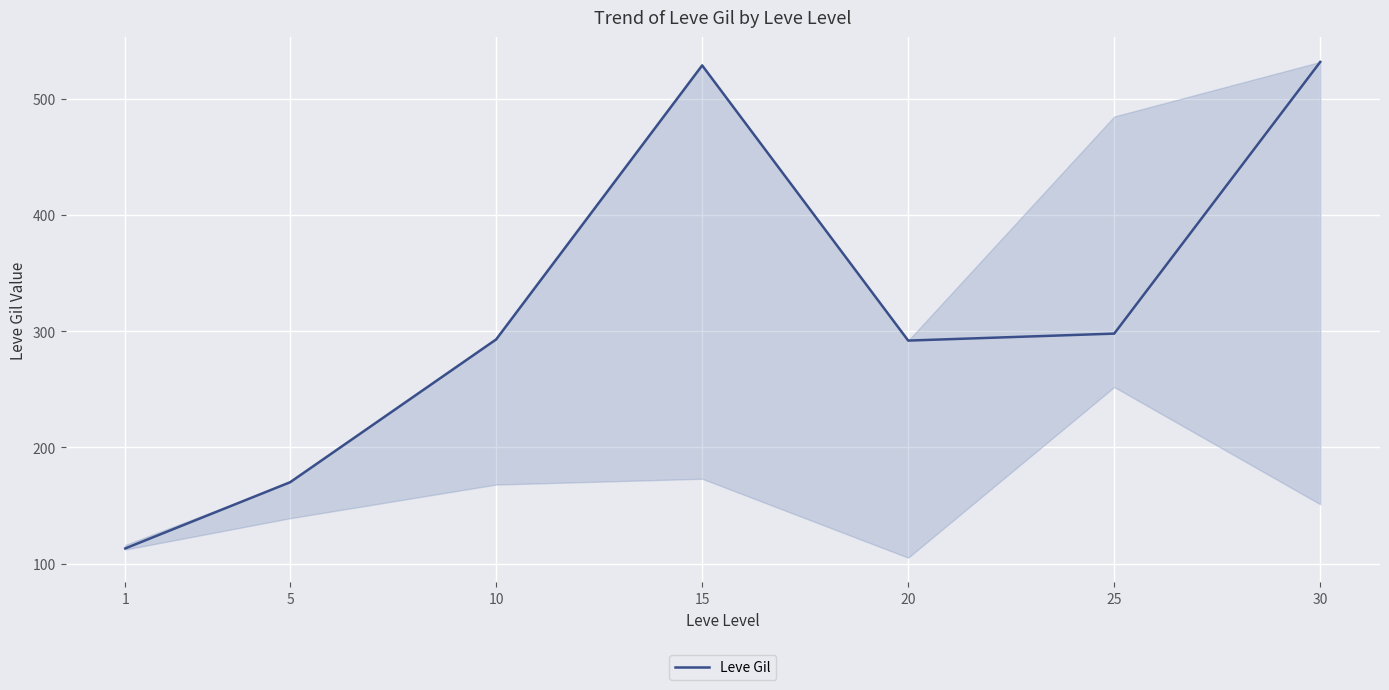

What is the ratio of the value at 10 to the value at 15?

0.6